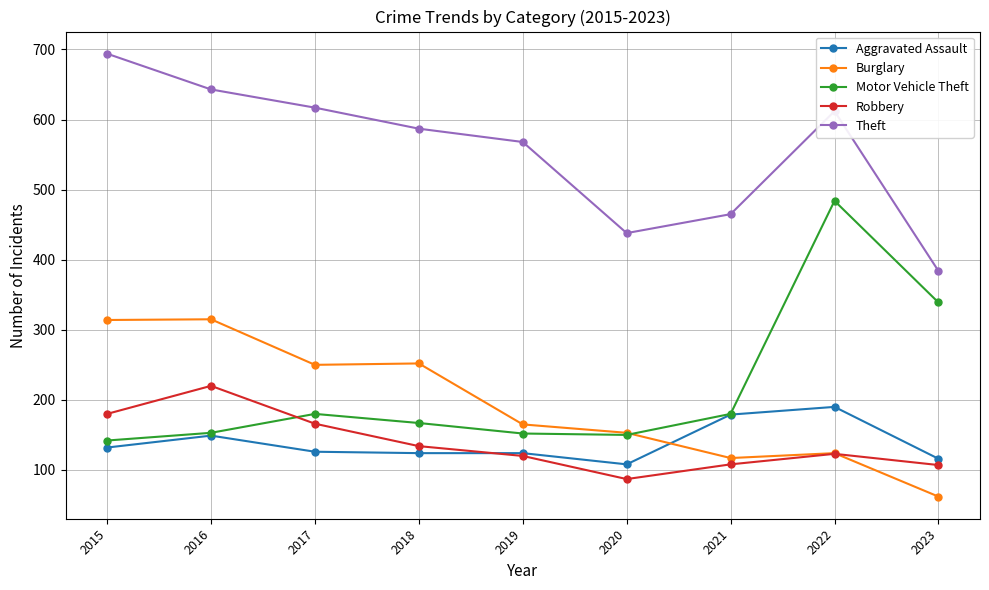

At which label is Robbery closest to 153?

2017